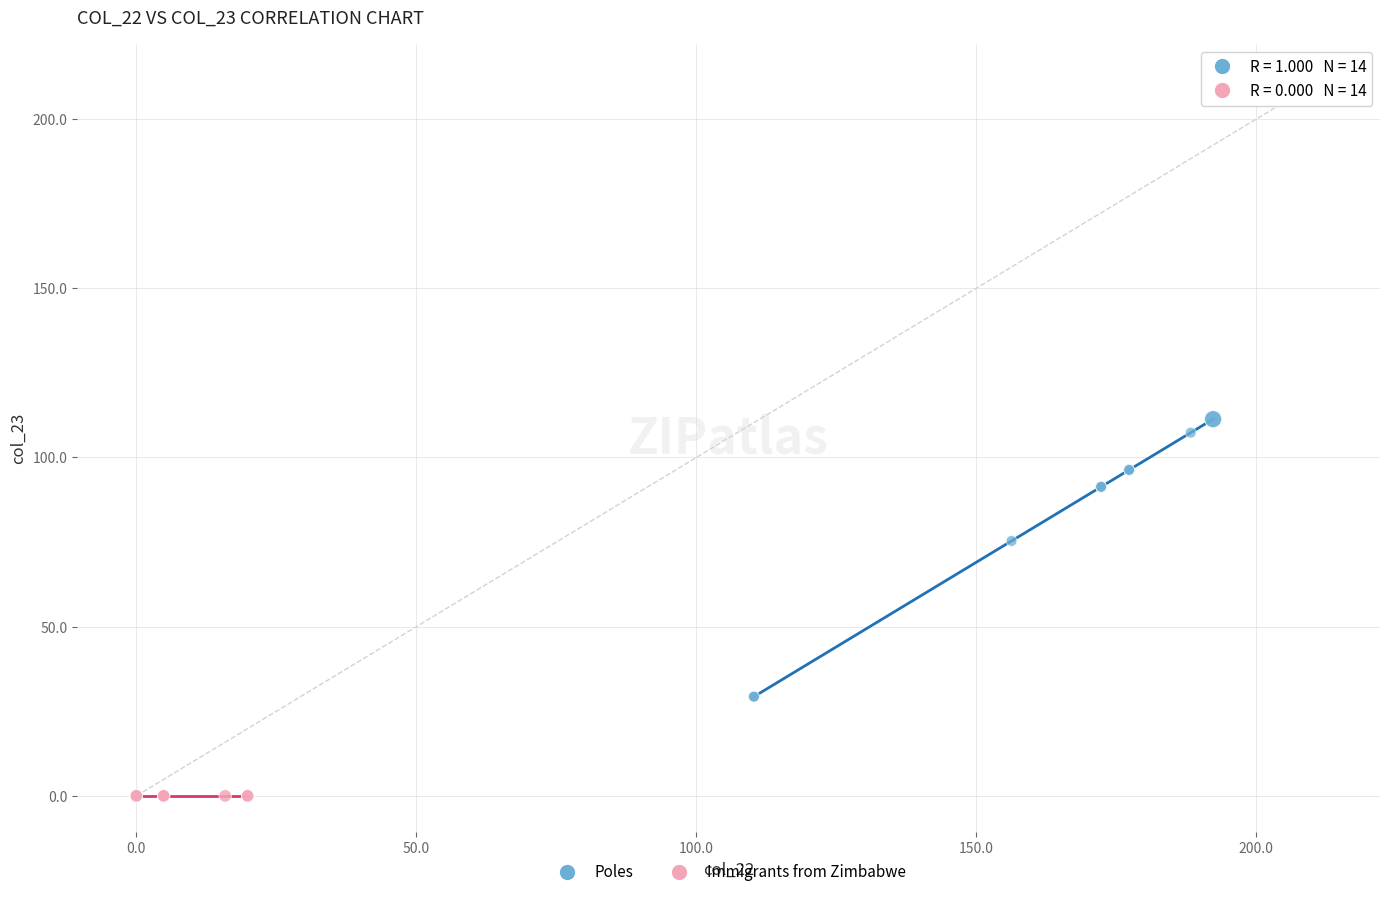

Which series contains the highest Y value?

Poles